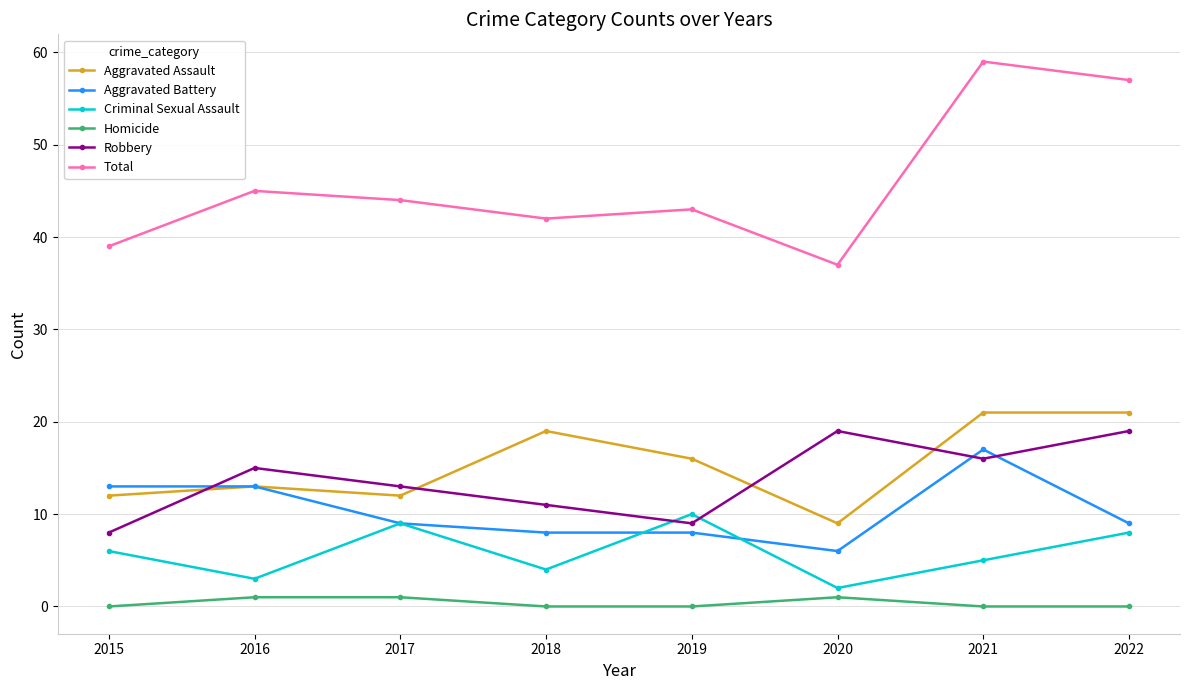

At 2018, list the series in order from smallest to largest.

Homicide, Criminal Sexual Assault, Aggravated Battery, Robbery, Aggravated Assault, Total